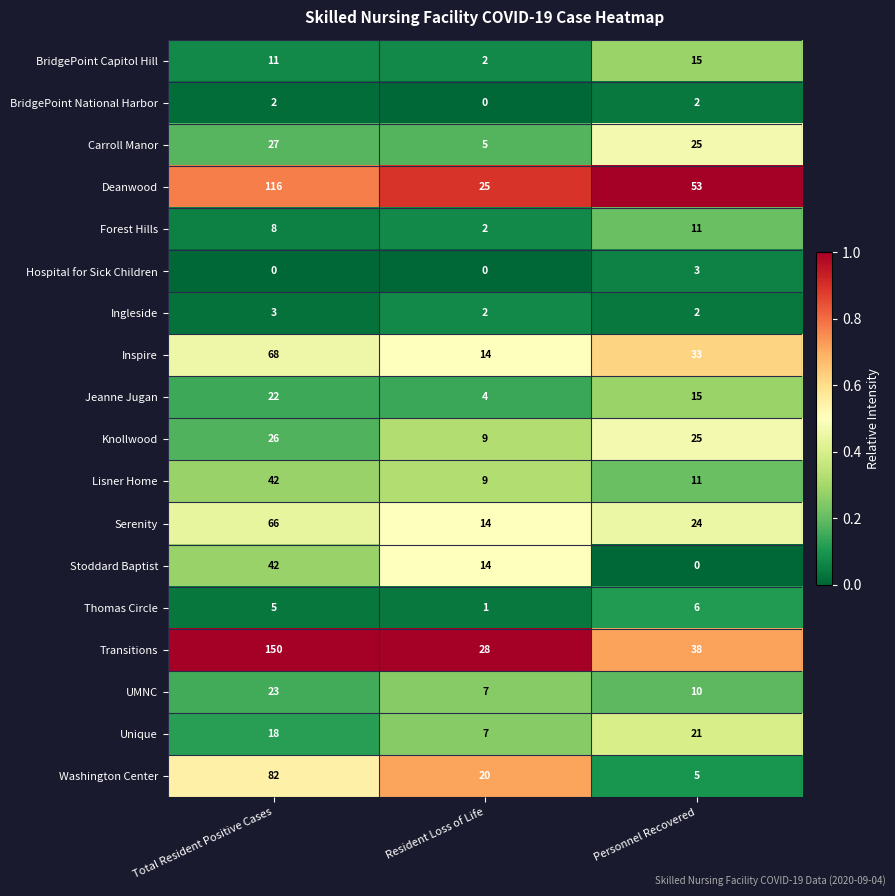

Which series changed the most between Total Resident Positive Cases and Personnel Recovered?

Transitions